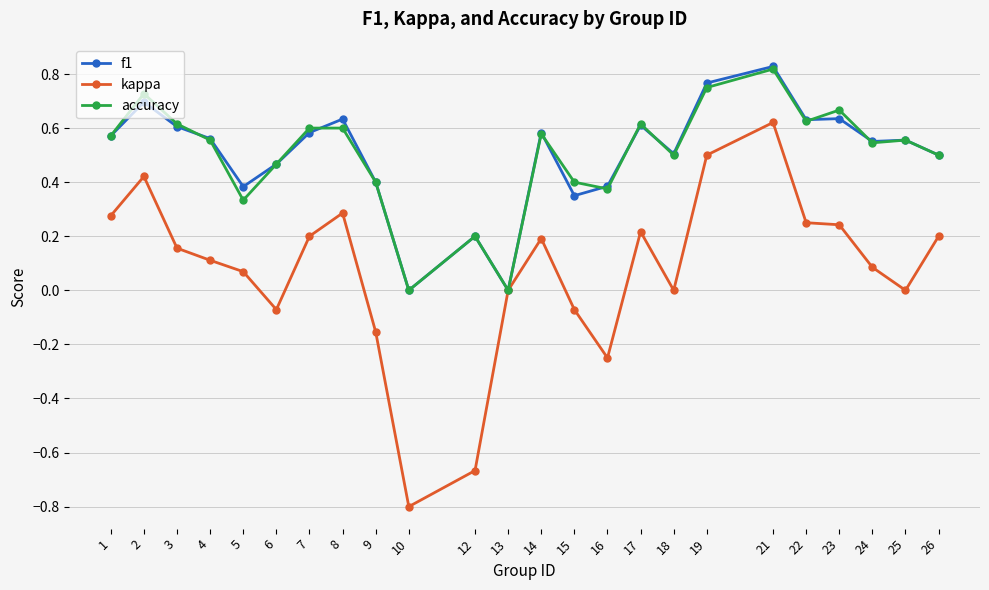

Count the number of categories in the chart.

24